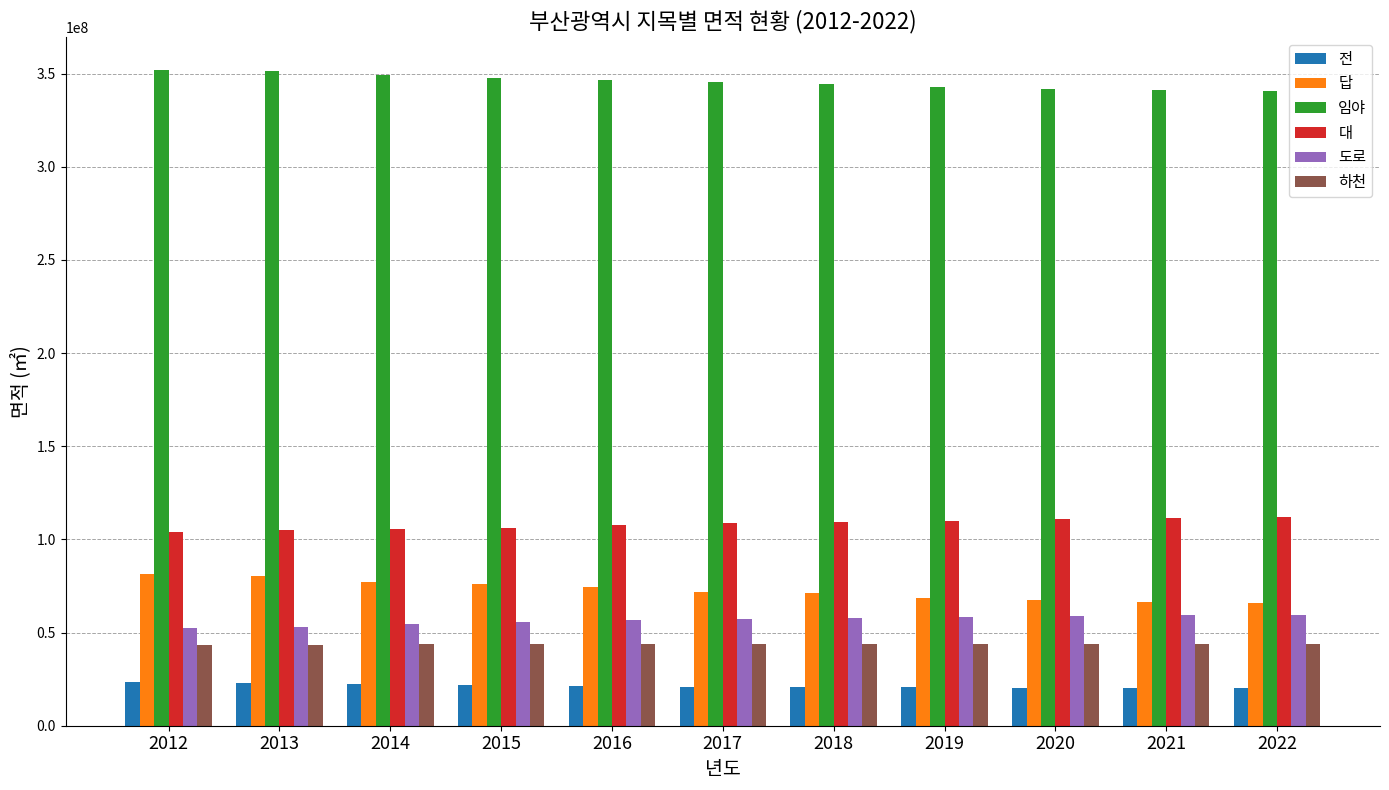

What is the total value across all series at 2012?

656995005.0